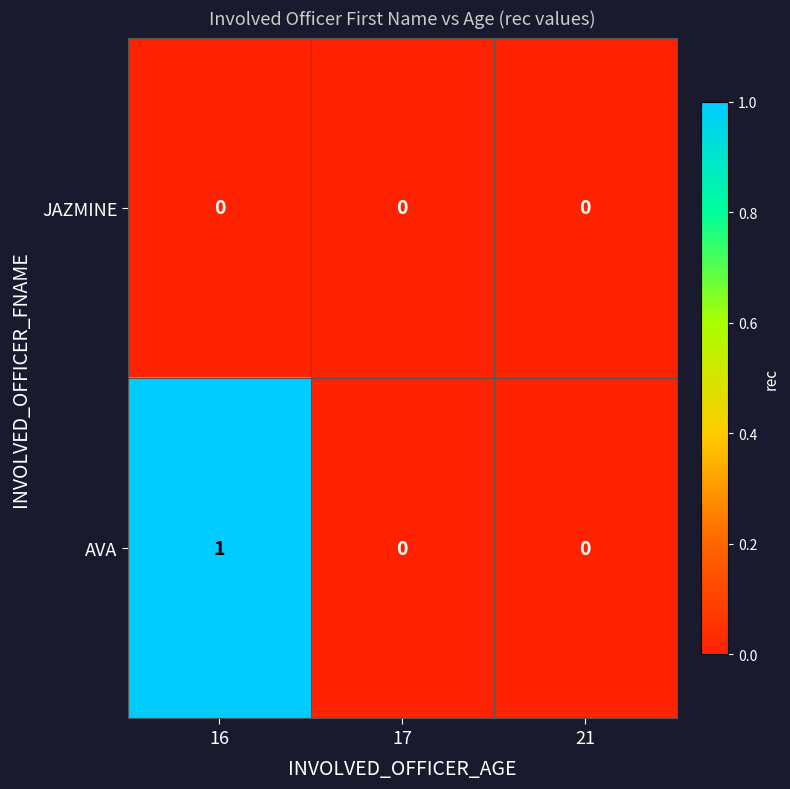

Reading left to right, what are all the values shown in this chart?

JAZMINE: 16=0	17=0	21=0
AVA: 16=1	17=0	21=0